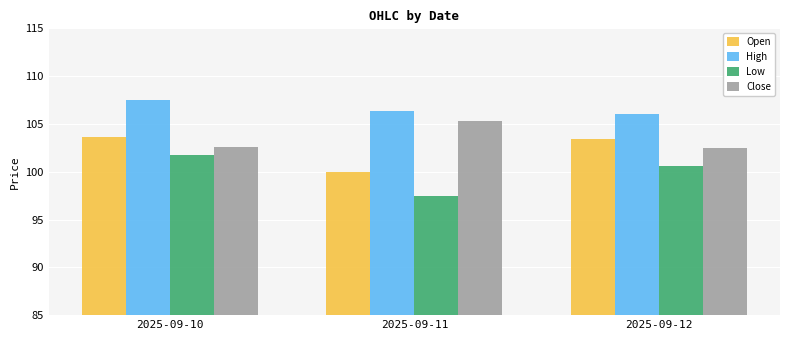

What is the difference between the maximum and minimum values in the Low series?

4.2